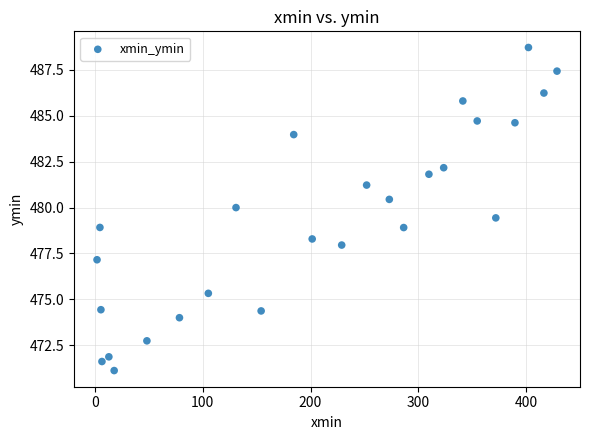

What is the range of Y values (max minus min)?

17.6